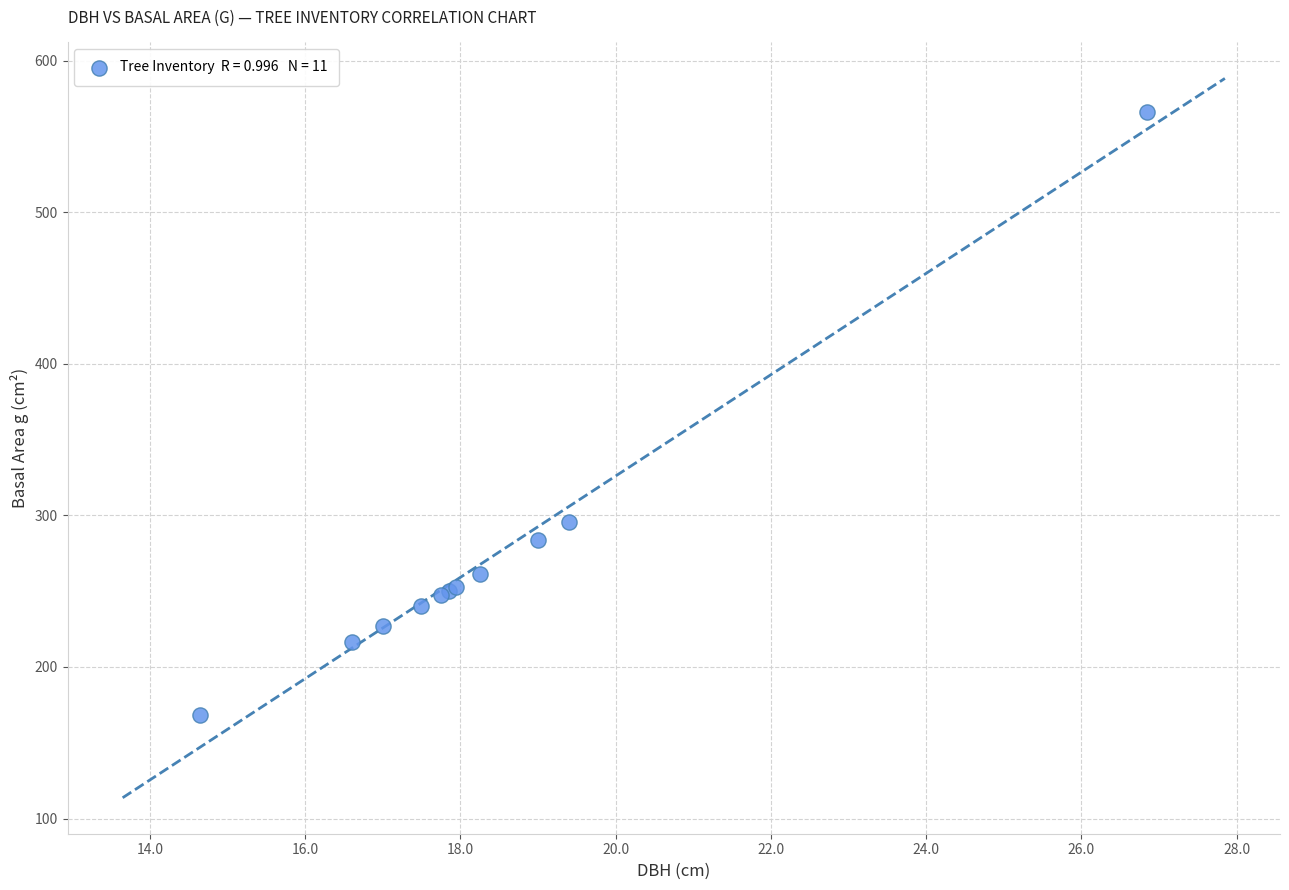

What Y value in the scatter plot is closest to 367?

295.6